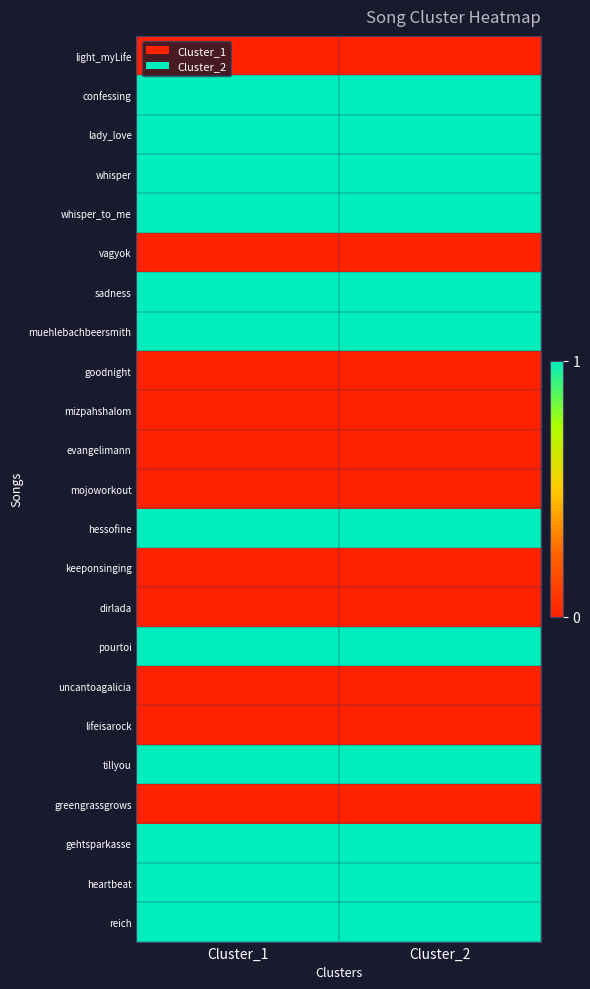

At Cluster_1, list the series in order from largest to smallest.

confessing, lady_love, whisper, whisper_to_me, sadness, muehlebachbeersmith, hessofine, pourtoi, tillyou, gehtsparkasse, heartbeat, reich, light_myLife, vagyok, goodnight, mizpahshalom, evangelimann, mojoworkout, keeponsinging, dirlada, uncantoagalicia, lifeisarock, greengrassgrows